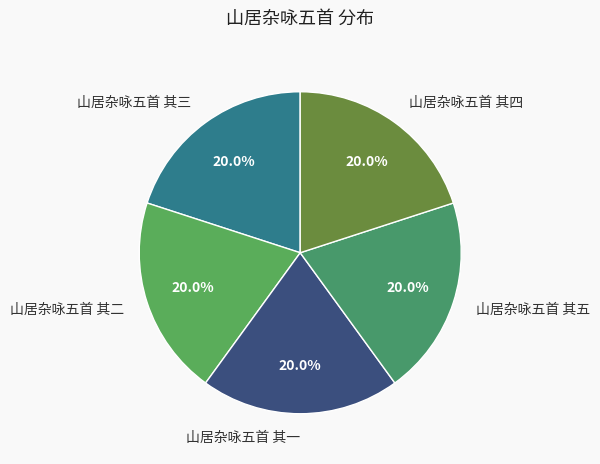

What is the ratio of the value at 山居杂咏五首 其四 to the value at 山居杂咏五首 其三?

1.0